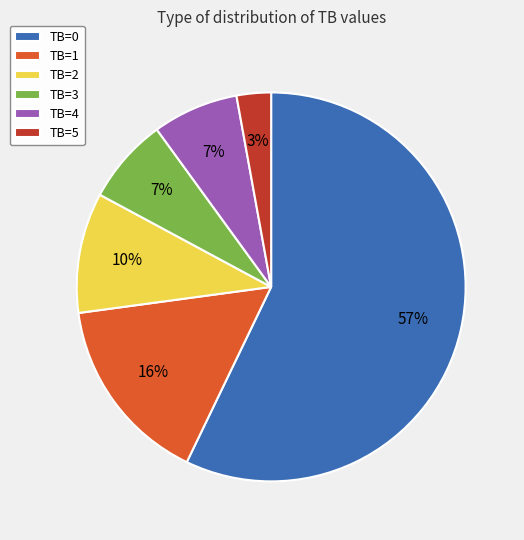

Is it true that TB=1 is 1% of the pie?

False